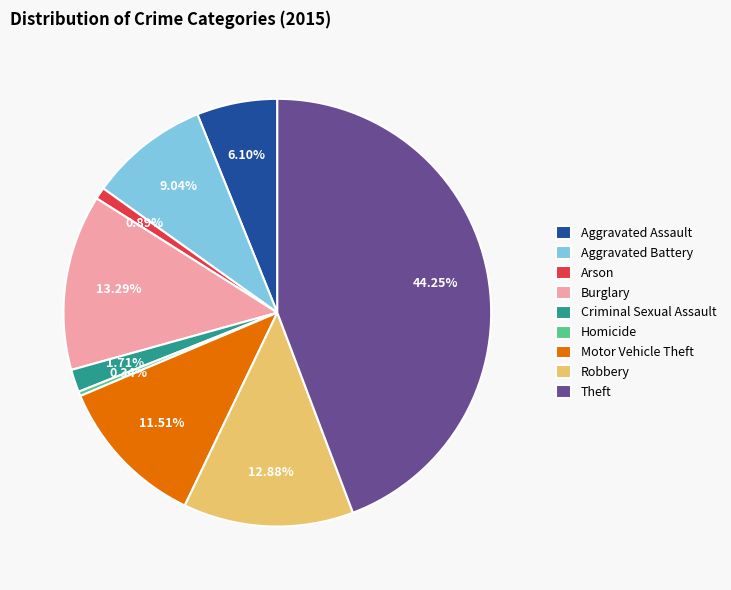

Do Burglary and Homicide together represent more than half of the pie?

No